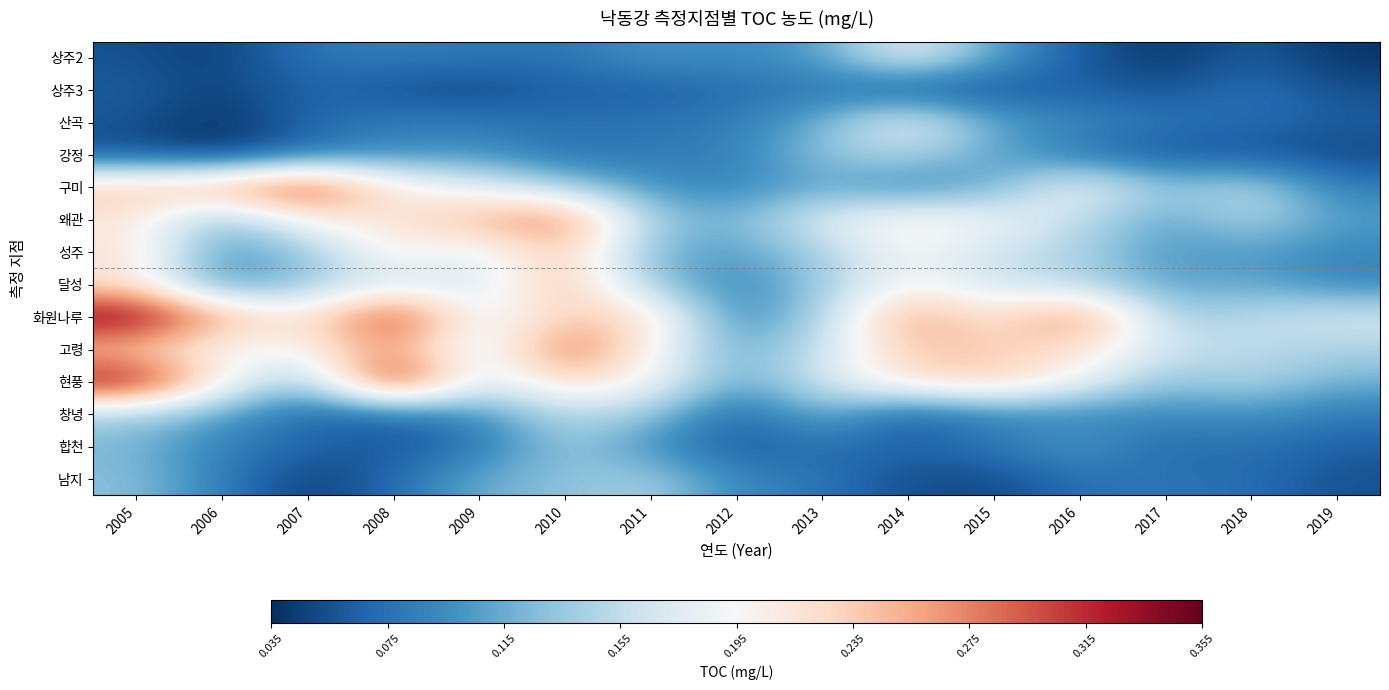

At how many categories does at least one series exceed 0?

15